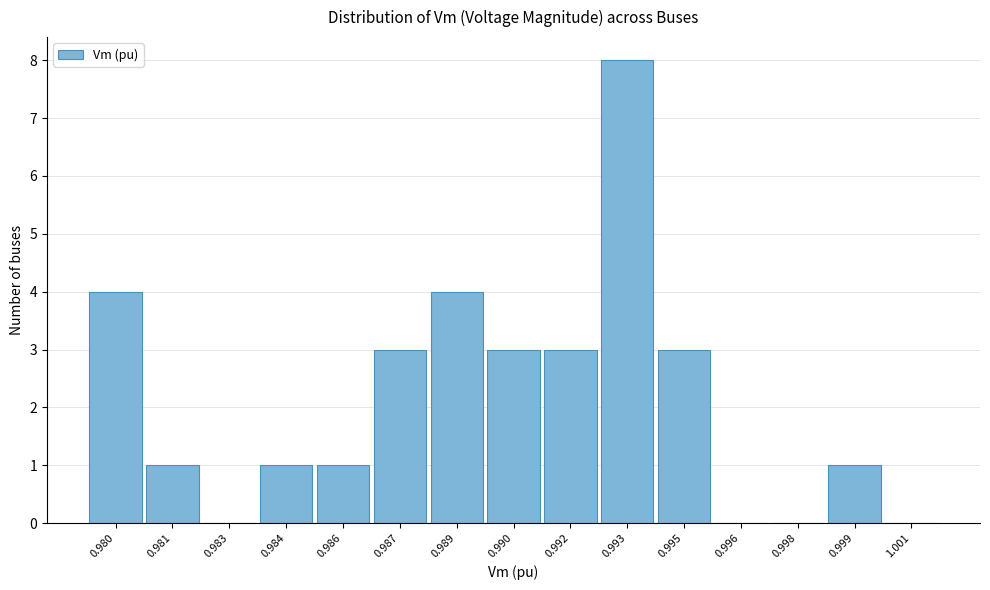

Reading left to right, extract all data points from this chart.

0.980=4	0.981=1	0.983=0	0.984=1	0.986=1	0.987=3	0.989=4	0.990=3	0.992=3	0.993=8	0.995=3	0.996=0	0.998=0	0.999=1	1.001=0